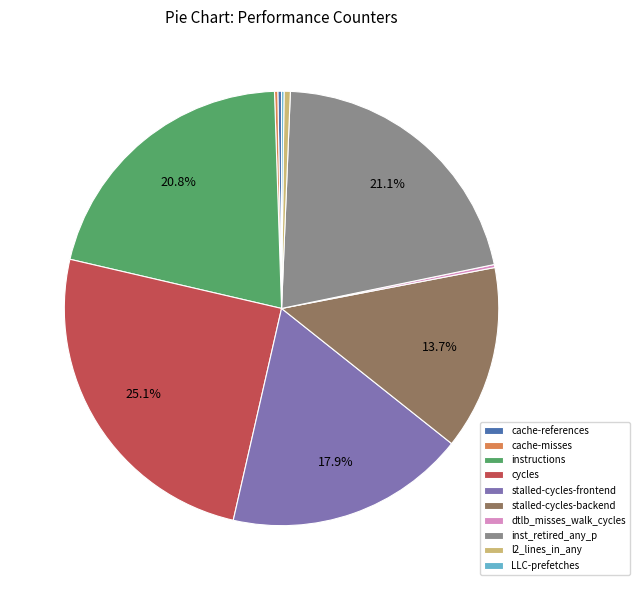

Which category has the biggest portion of the pie?

cycles